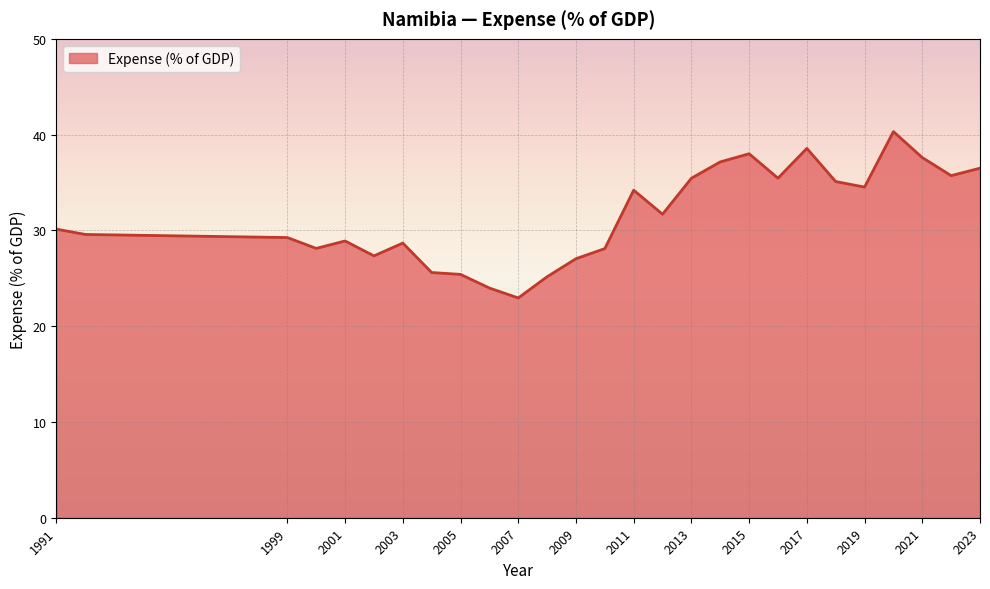

What is the minimum value shown in the chart?

22.9